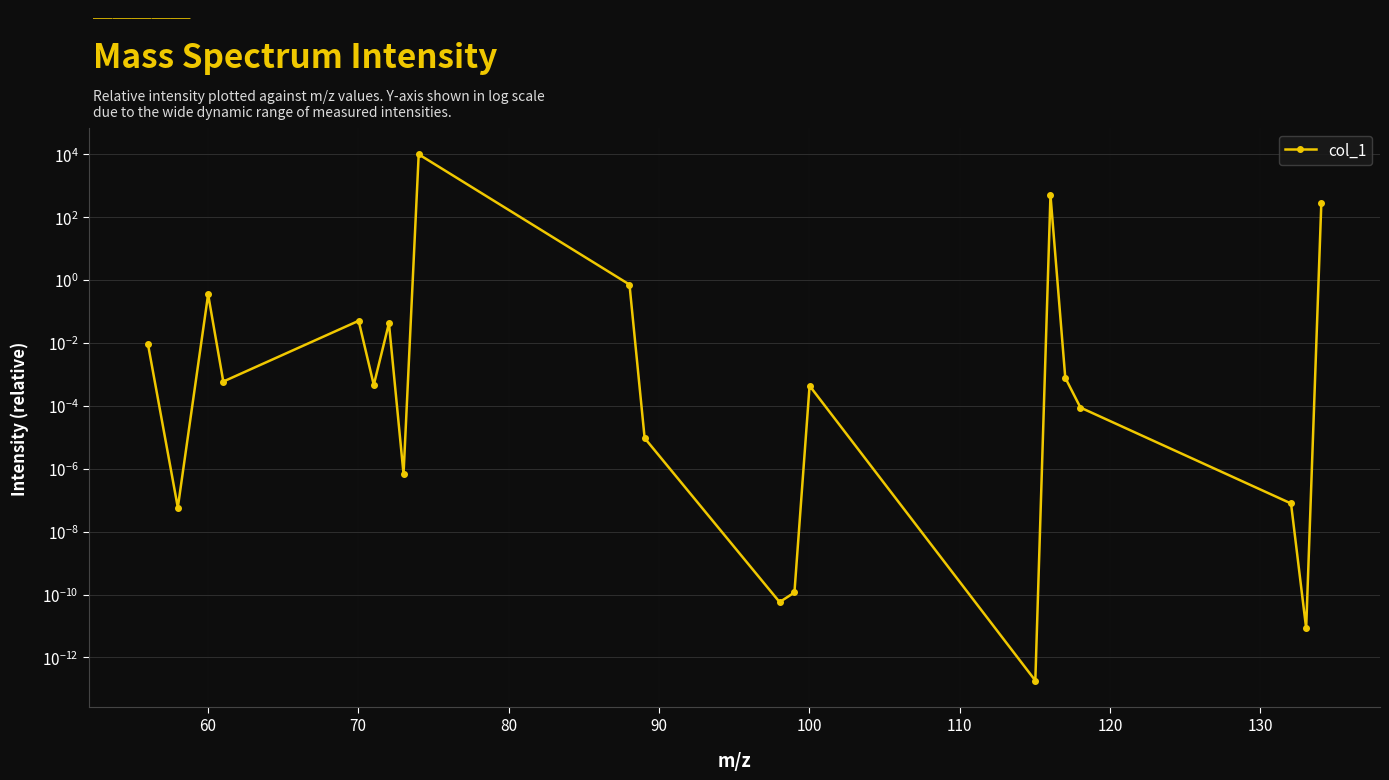

Is this an area chart (filled region under the line)?

No